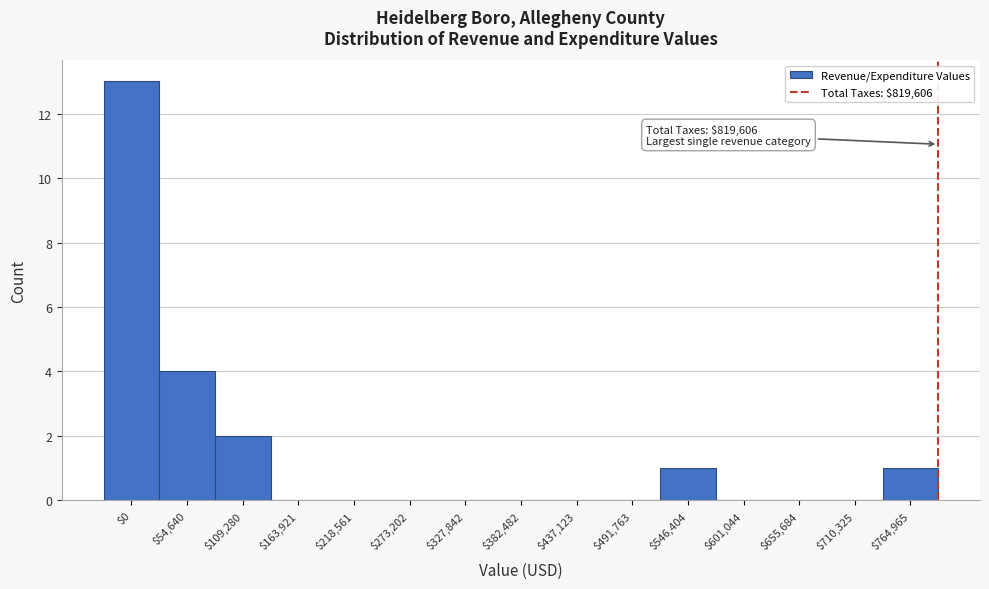

Where is the data nearest to the value 6?

$54,640